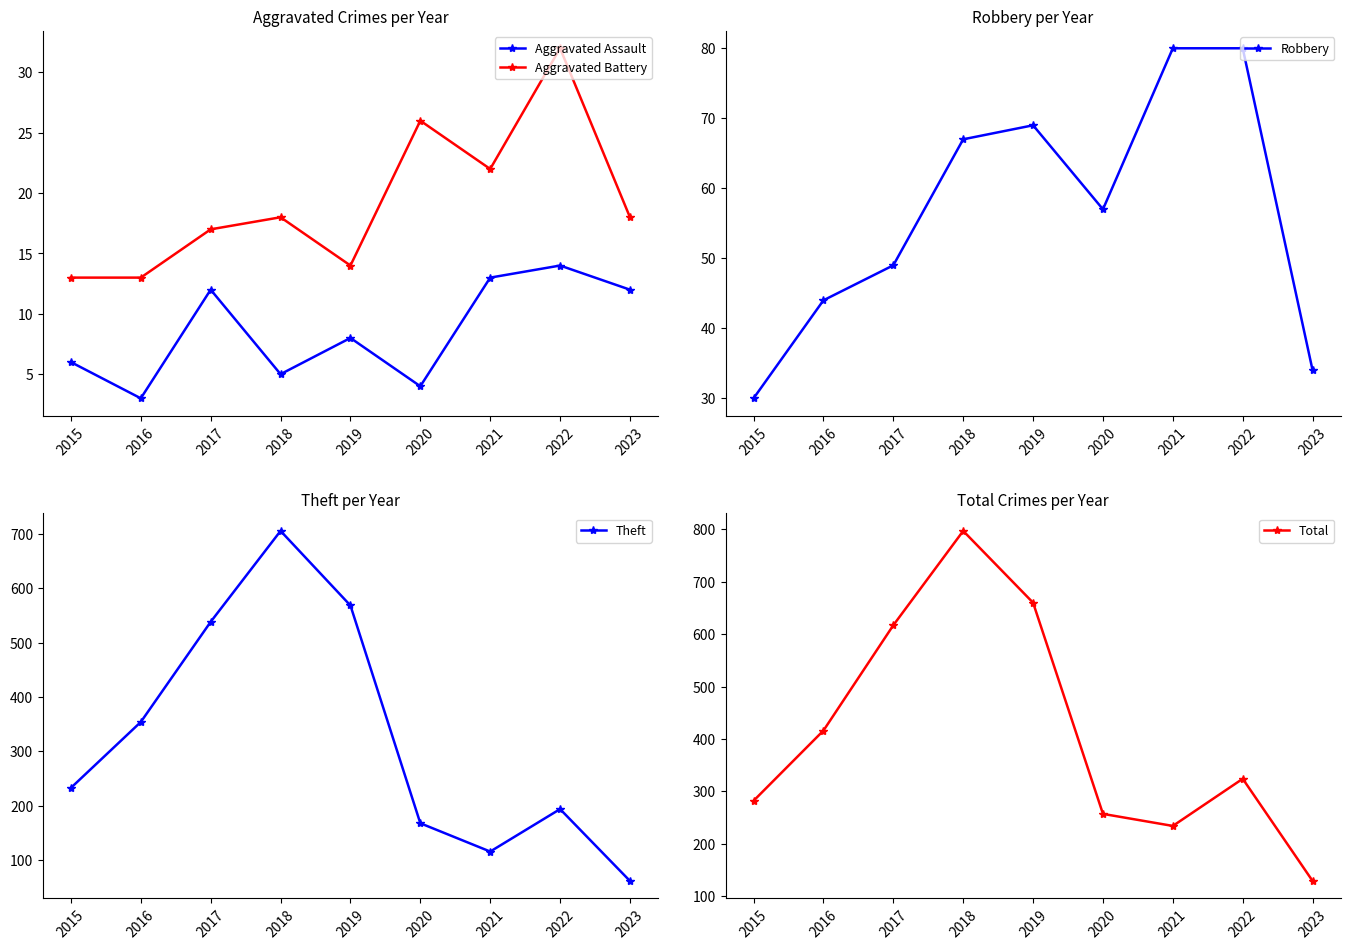

What are all the series names shown in the legend?

Aggravated Assault, Aggravated Battery, Robbery, Theft, Total